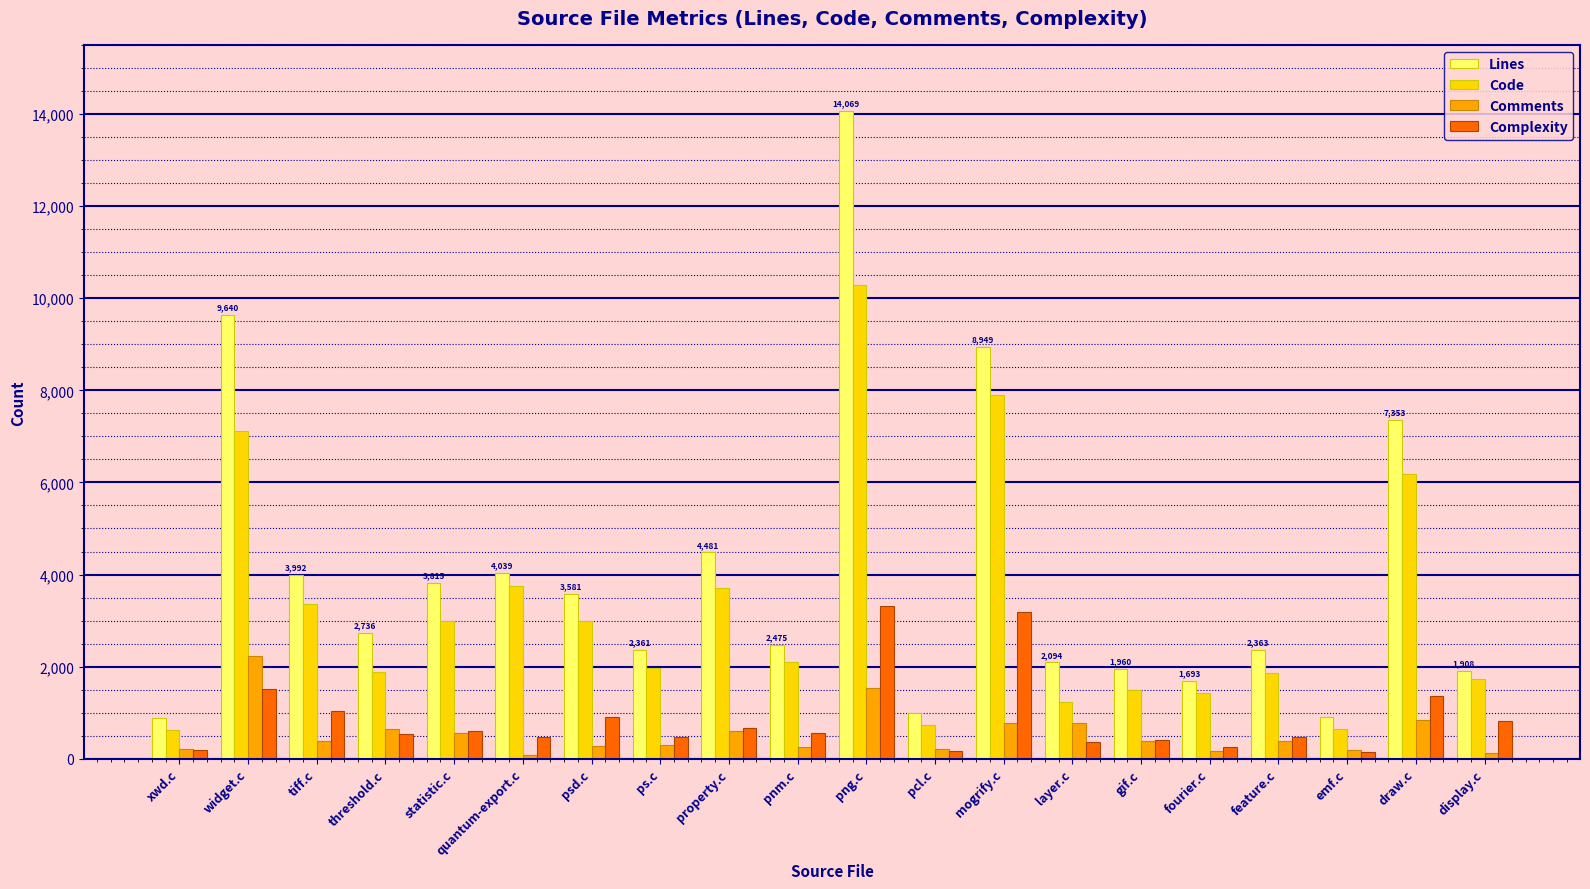

What is the maximum value for Comments?

2231